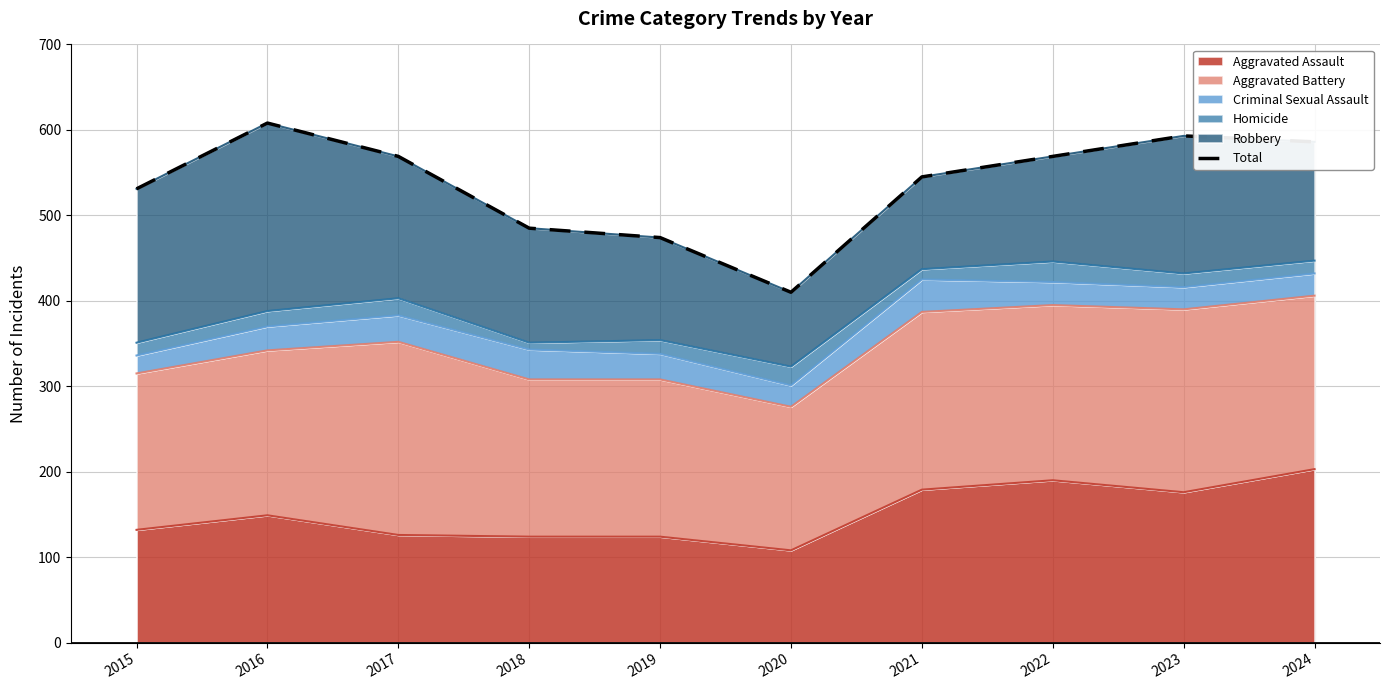

How many lines are shown in the chart?

1